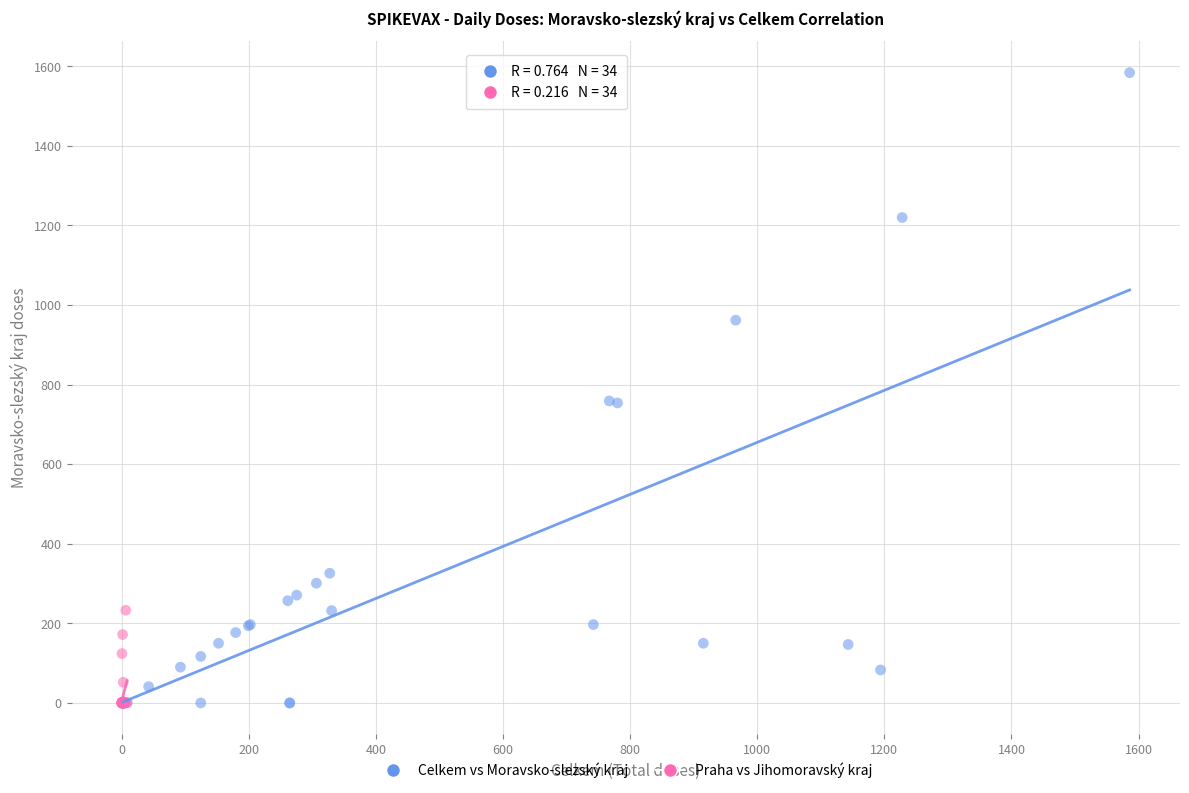

What are all the series names shown in the legend?

Celkem vs Moravsko-slezský kraj, Praha vs Jihomoravský kraj